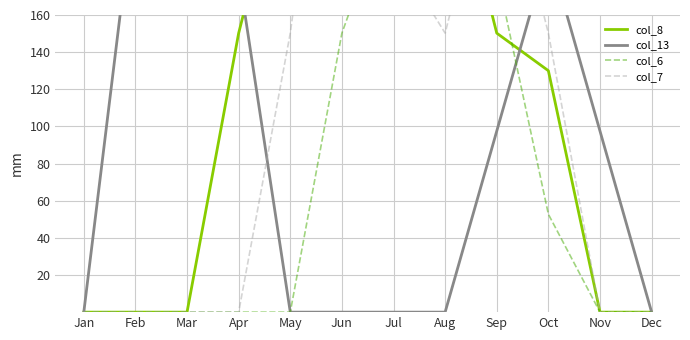

Is it true that col_13 equals 97.5 at Sep?

True